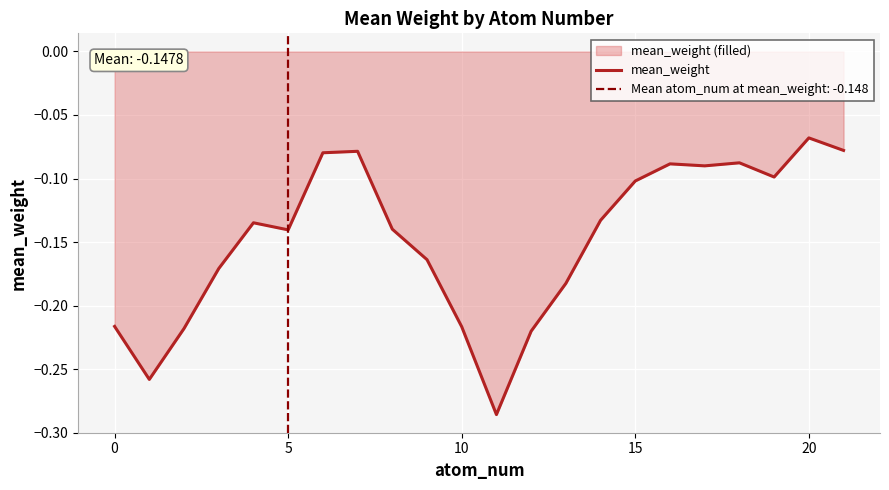

Reading left to right, list all the values displayed in this chart.

-0.2	-0.3	-0.2	-0.2	-0.1	-0.1	-0.1	-0.1	-0.1	-0.2	-0.2	-0.3	-0.2	-0.2	-0.1	-0.1	-0.1	-0.1	-0.1	-0.1	-0.1	-0.1